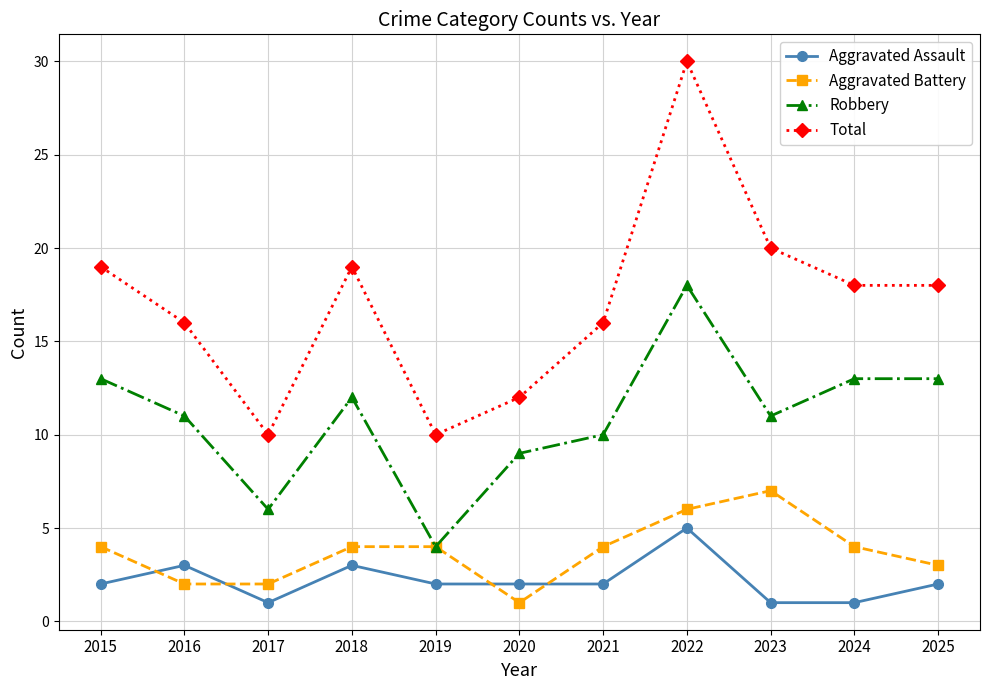

What is the value of the Aggravated Assault point at the 3rd from the left?

1